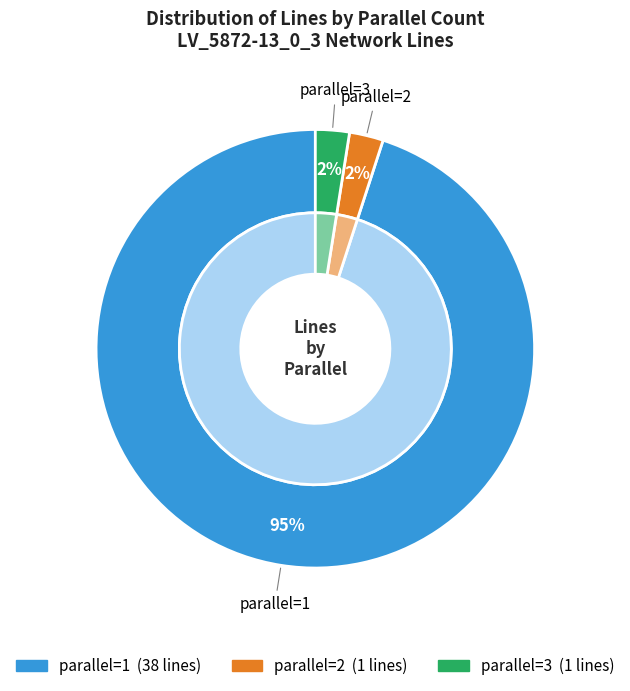

Which category has the smallest portion of the pie?

parallel=2